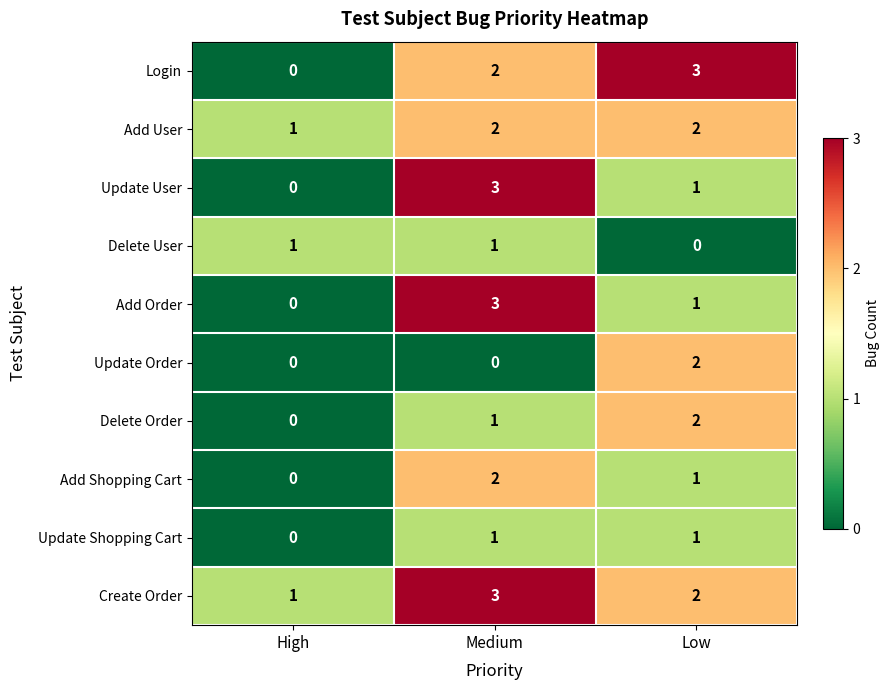

Reading left to right, extract all data points from this chart.

Login: 0	2	3
Add User: 1	2	2
Update User: 0	3	1
Delete User: 1	1	0
Add Order: 0	3	1
Update Order: 0	0	2
Delete Order: 0	1	2
Add Shopping Cart: 0	2	1
Update Shopping Cart: 0	1	1
Create Order: 1	3	2